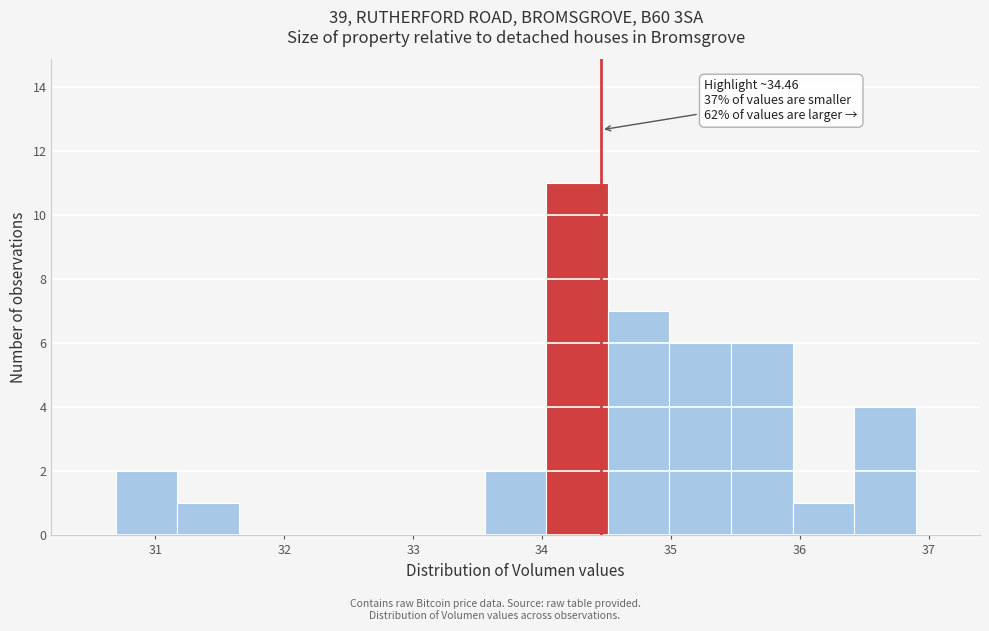

Over which range of the x-axis is the bar tallest?

34.0 to 34.5